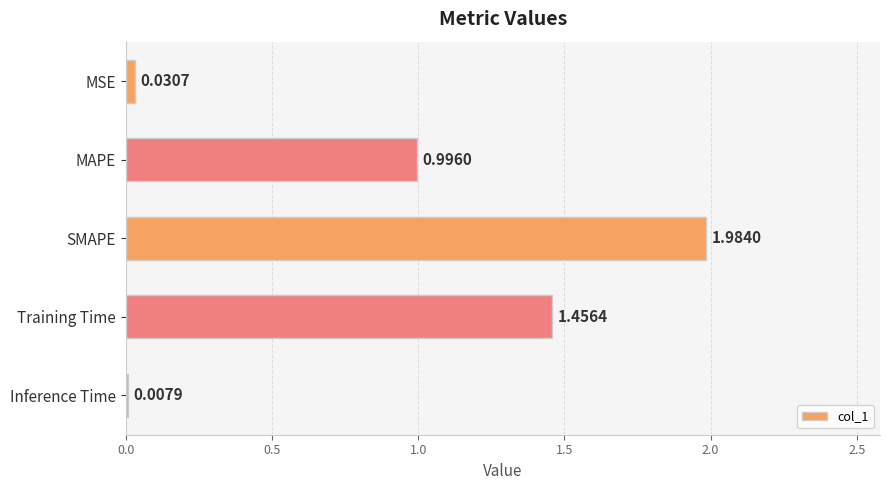

What is the label of the 3rd bar from the bottom?

SMAPE